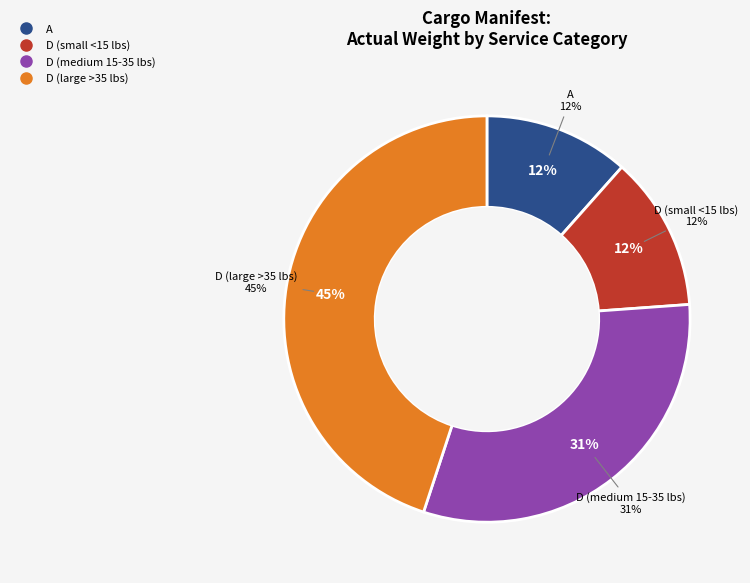

True or false: D-2 accounts for 17% of the total.

False